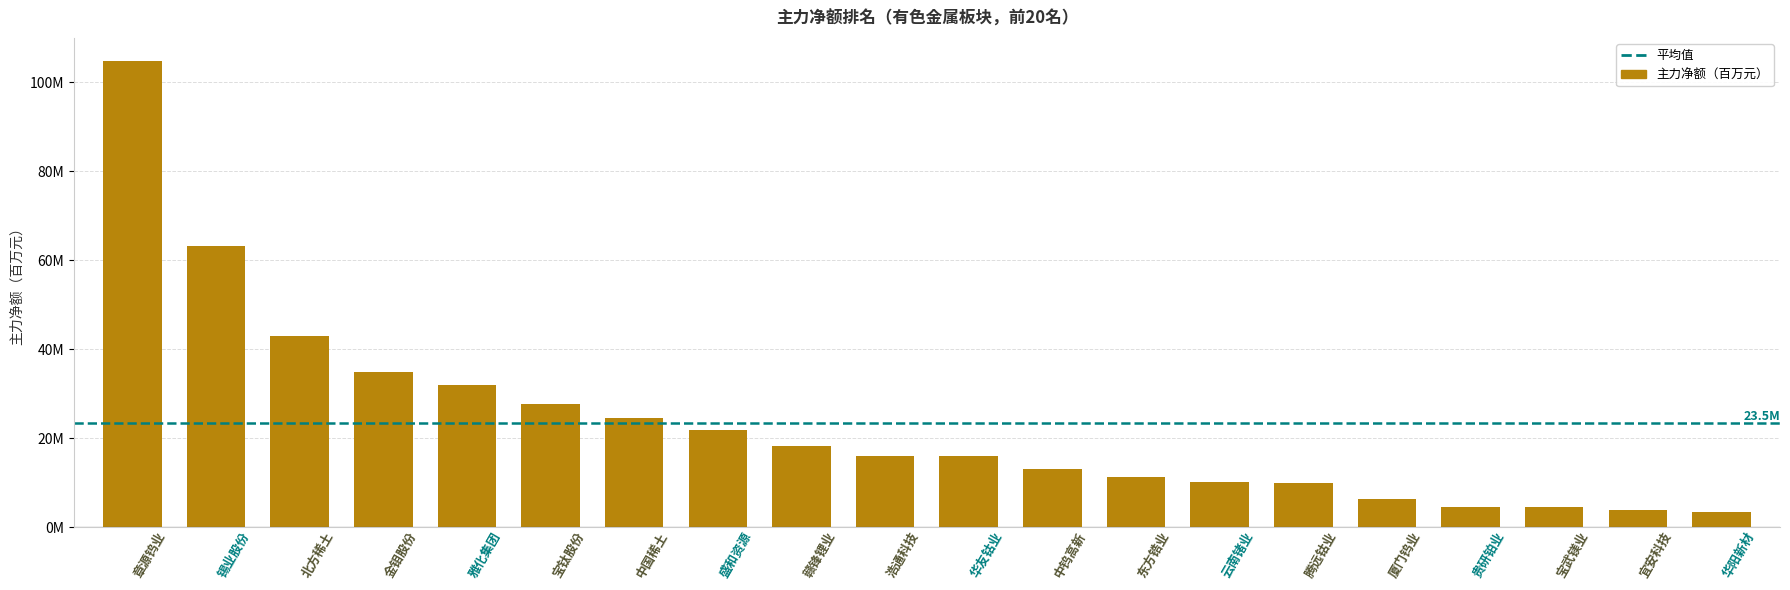

What is the approximate value at 东方锆业?

11.3